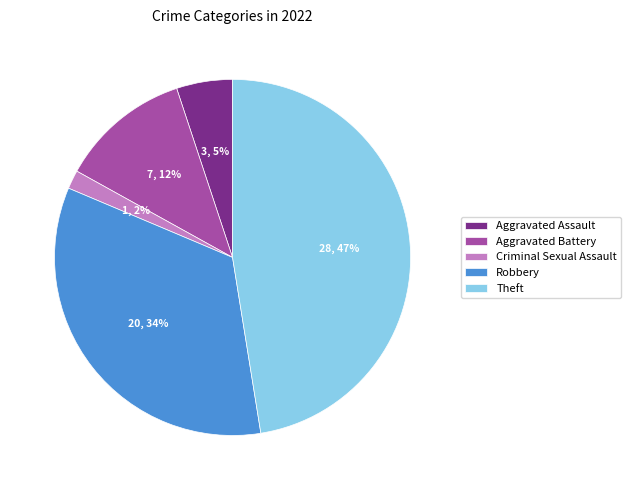

Between Aggravated Battery and Robbery, which is larger?

Robbery